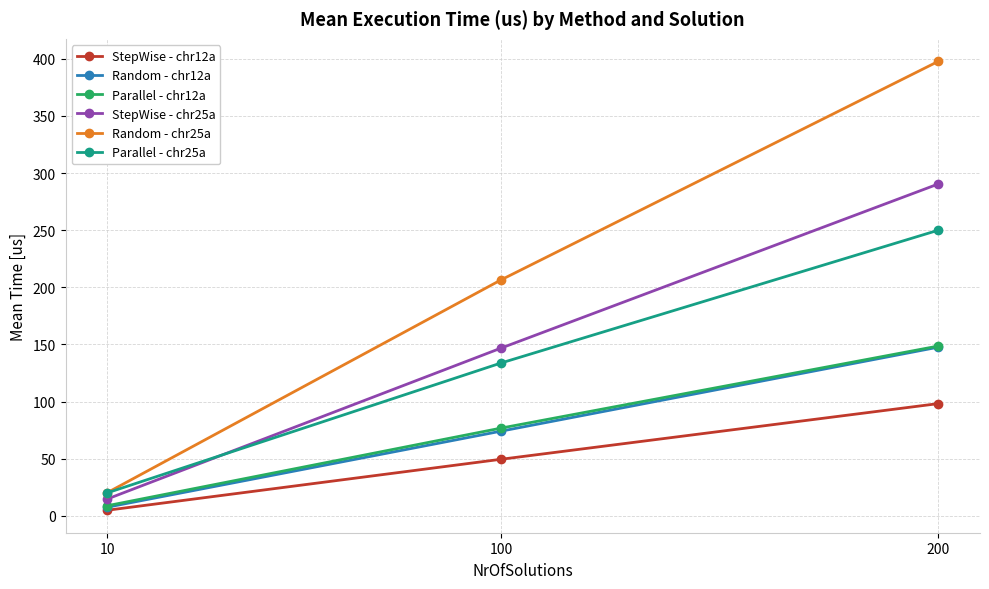

What is the difference between the second highest and minimum values in the Random - chr25a series?

186.3